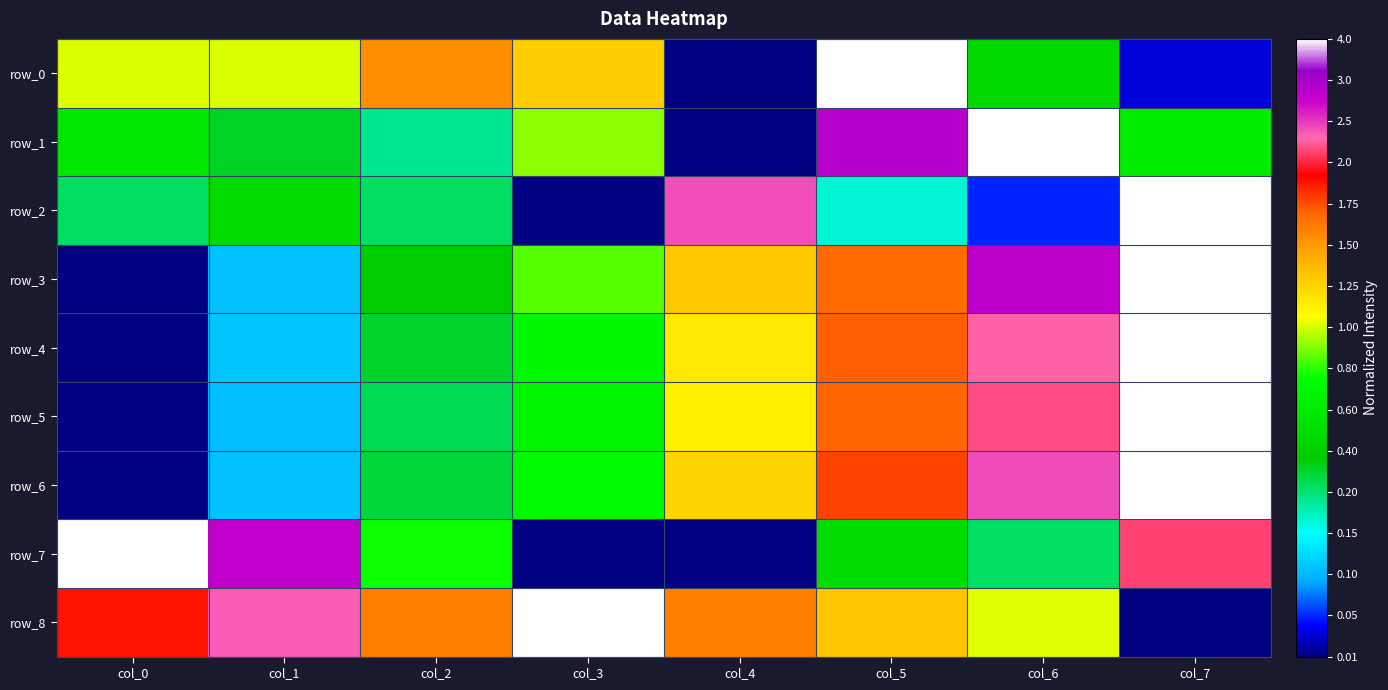

What is the difference between the row_7 values at col_7 and col_6?

0.5